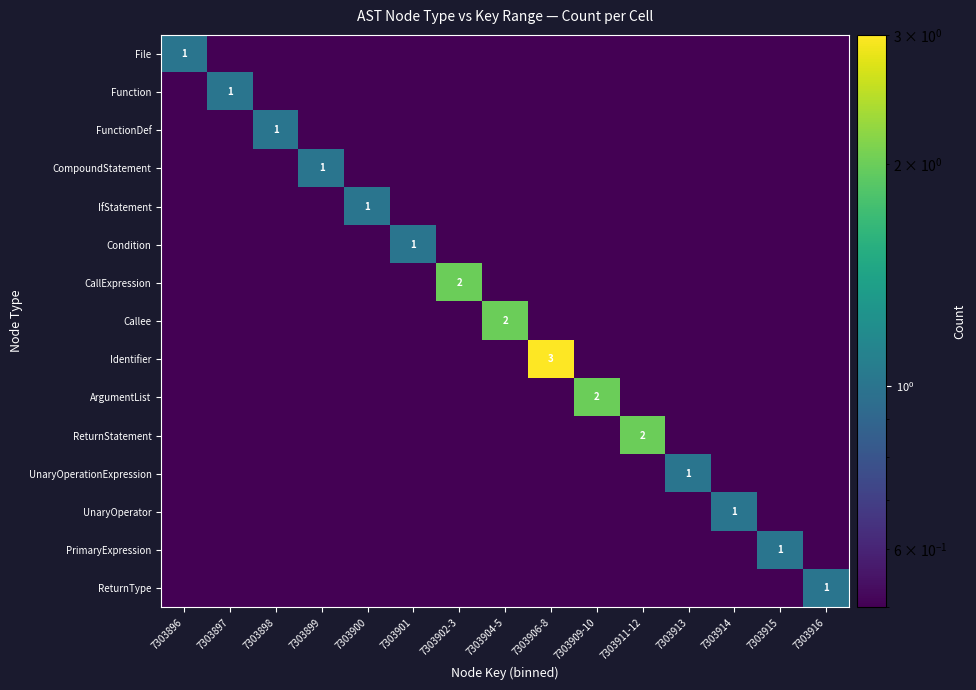

Which series changed the most between 7303901 and 7303902-3?

CallExpression